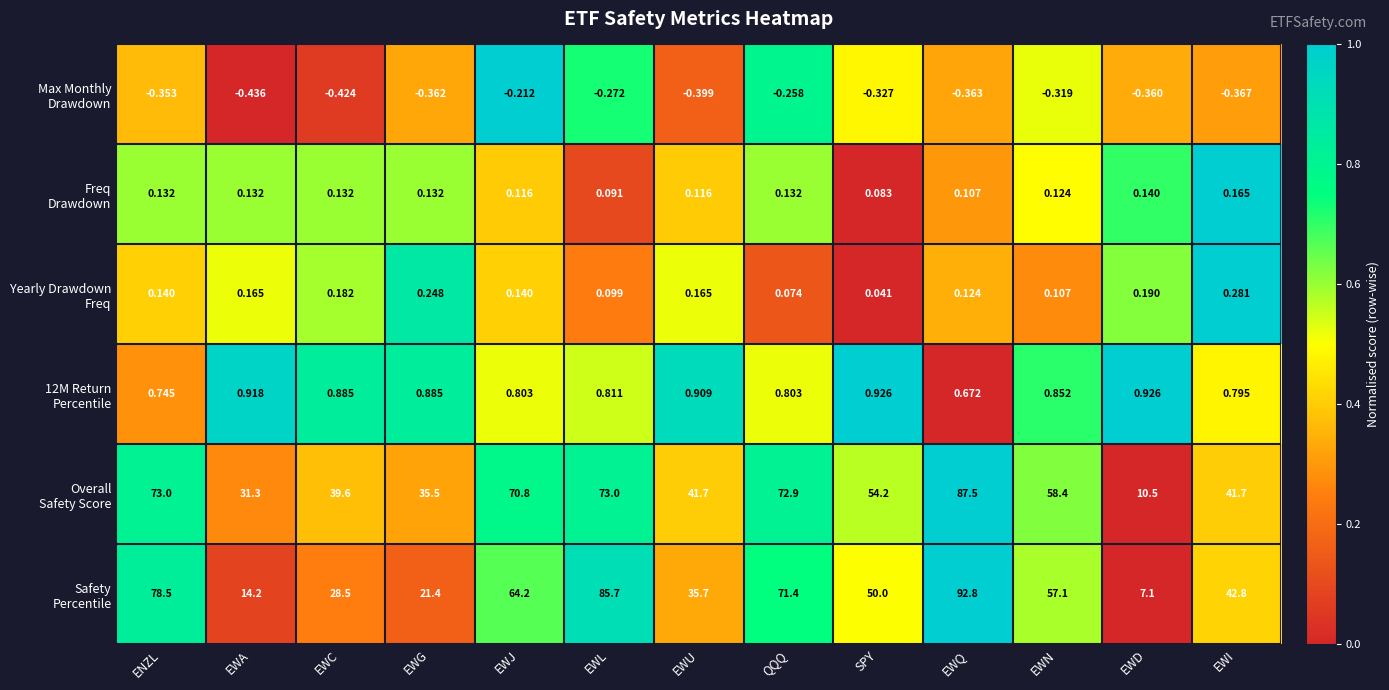

At which category is the sum across all series the highest?

EWQ